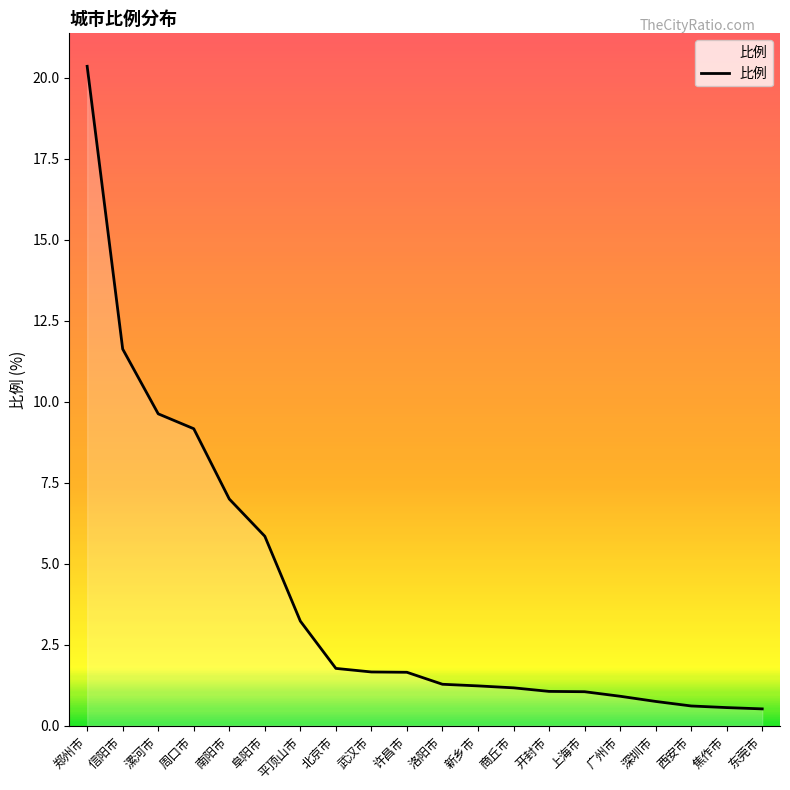

What is the sum of the values at 广州市 and 周口市?

10.1